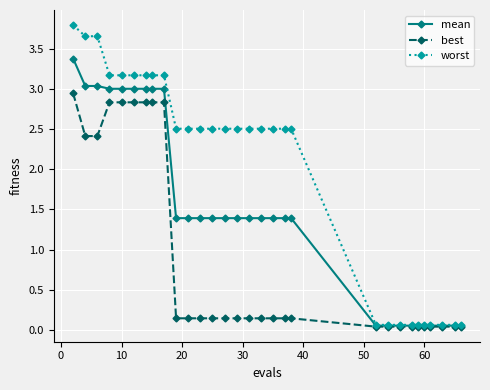

Which series has the largest total across all categories?

worst